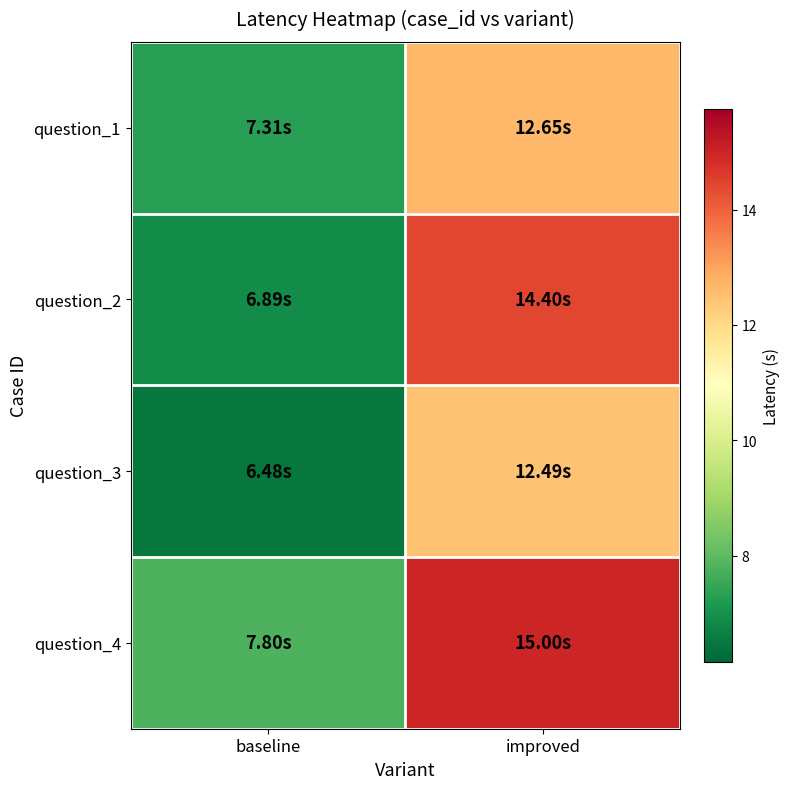

Which has a higher value, improved or baseline?

improved